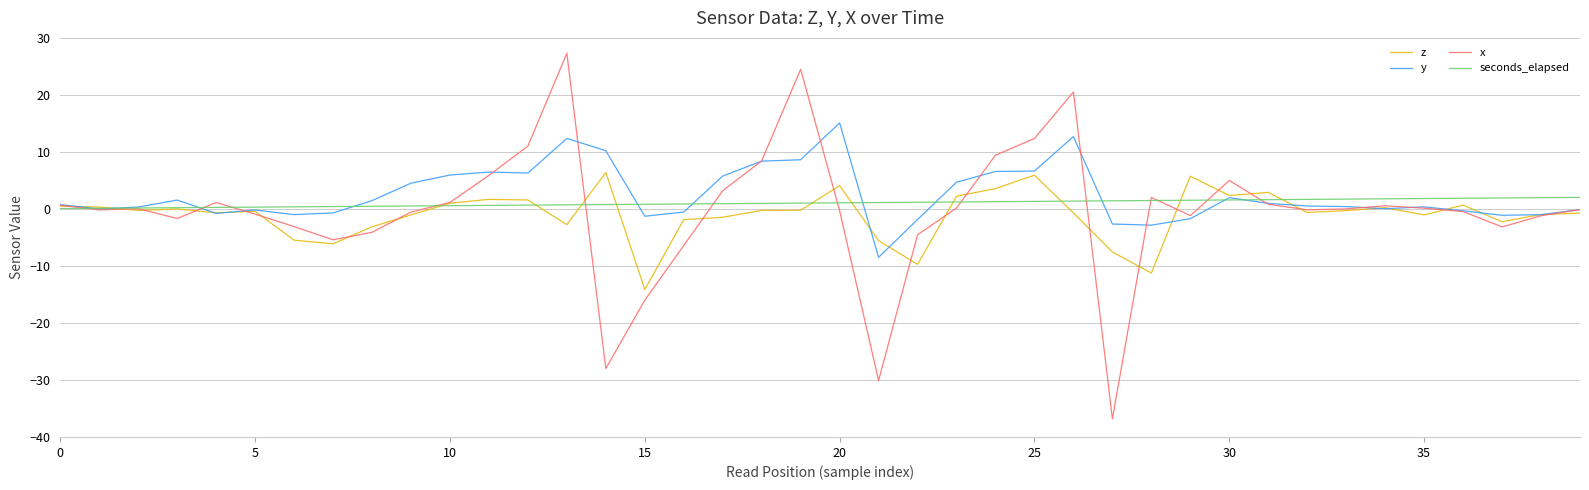

What are all the series names shown in the legend?

z, y, x, seconds_elapsed